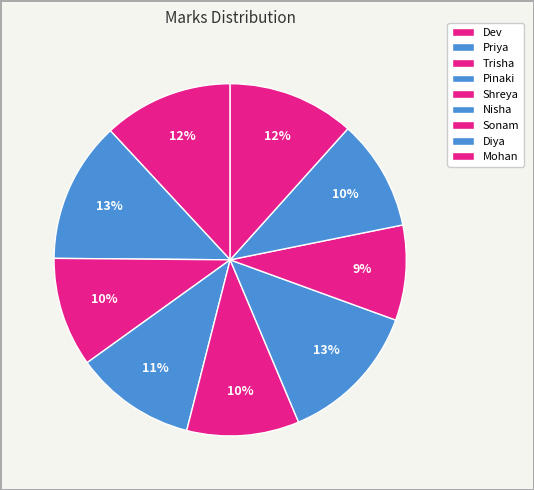

True or false: Pinaki accounts for 11% of the total.

True